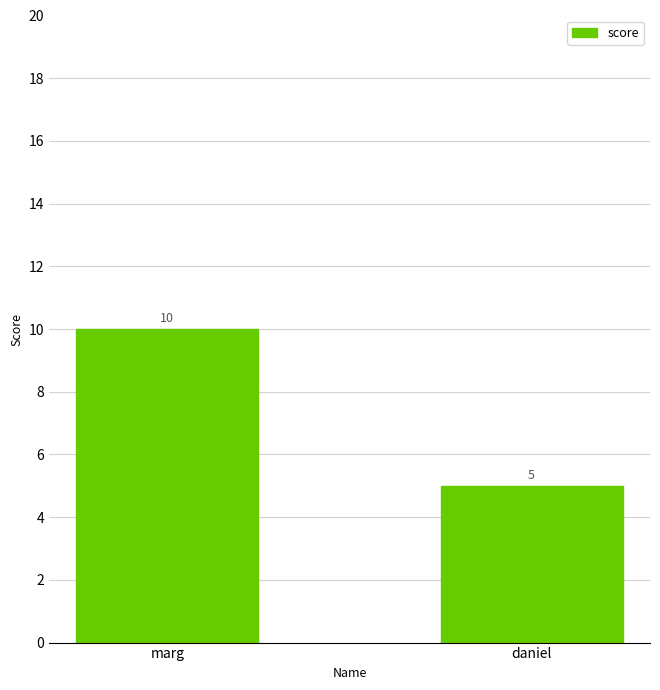

What is the minimum value shown in the chart?

5